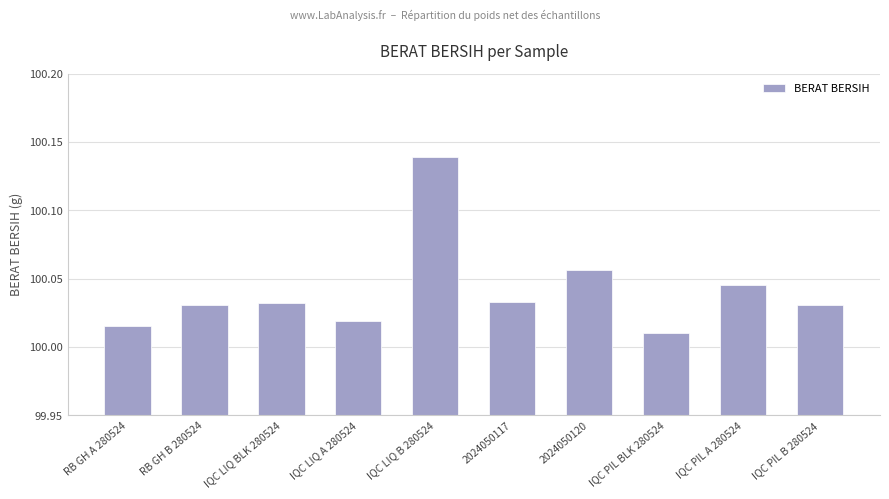

The chart shows a value of 165.1 at IQC PIL A 280524. True or false?

False